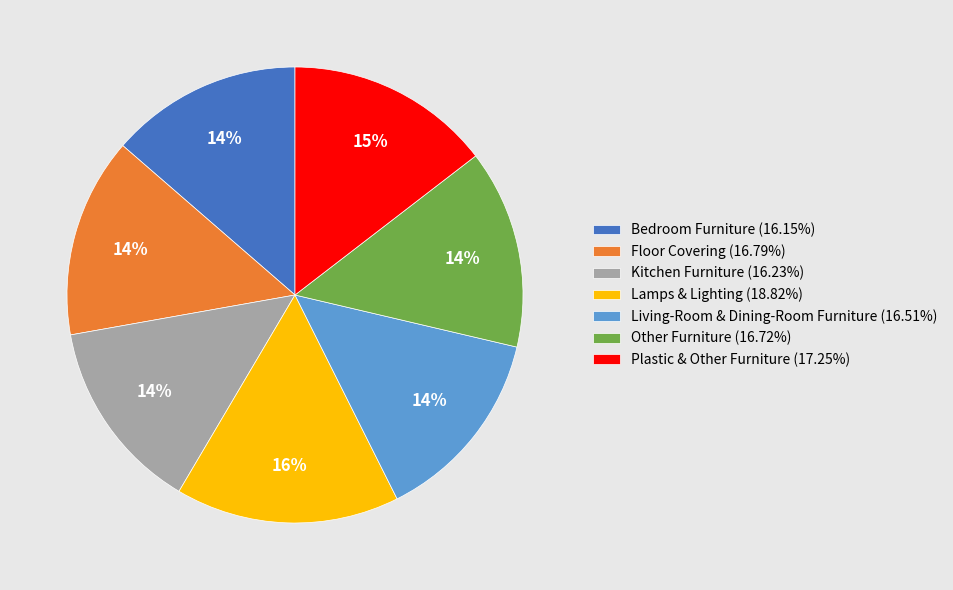

How many slices are in this pie chart?

7